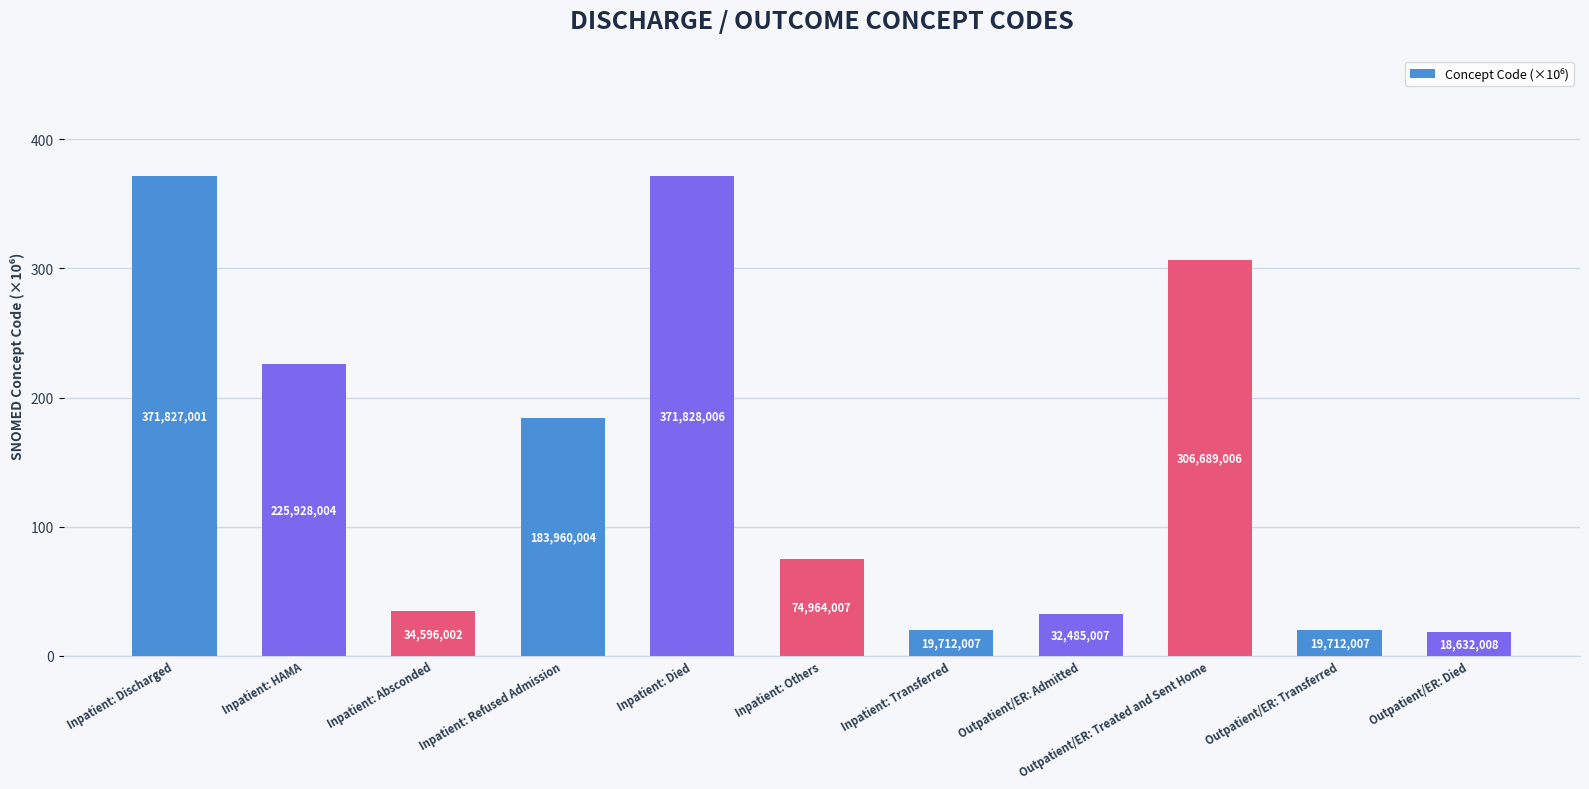

What is the label of the 9th bar from the left?

Outpatient/ER: Treated and Sent Home